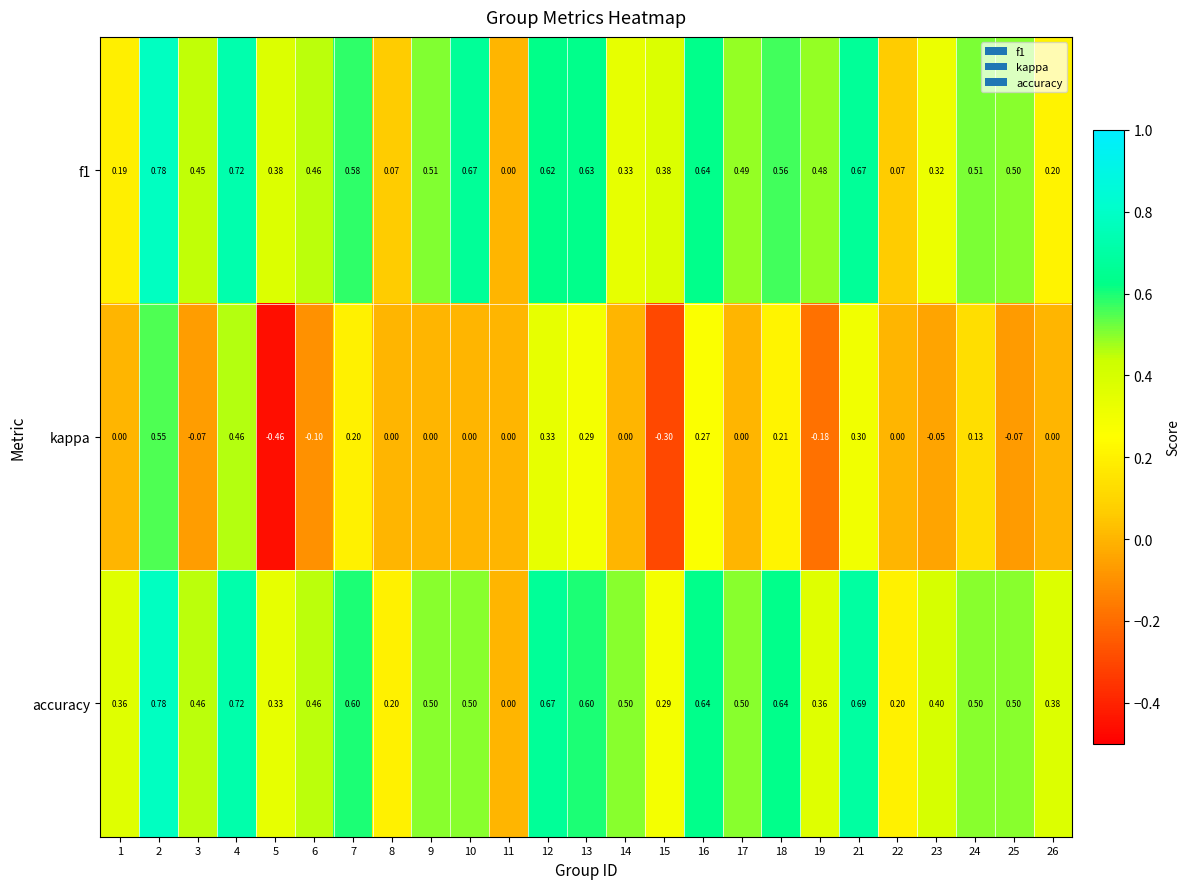

Which category has the lowest value across all series?

5